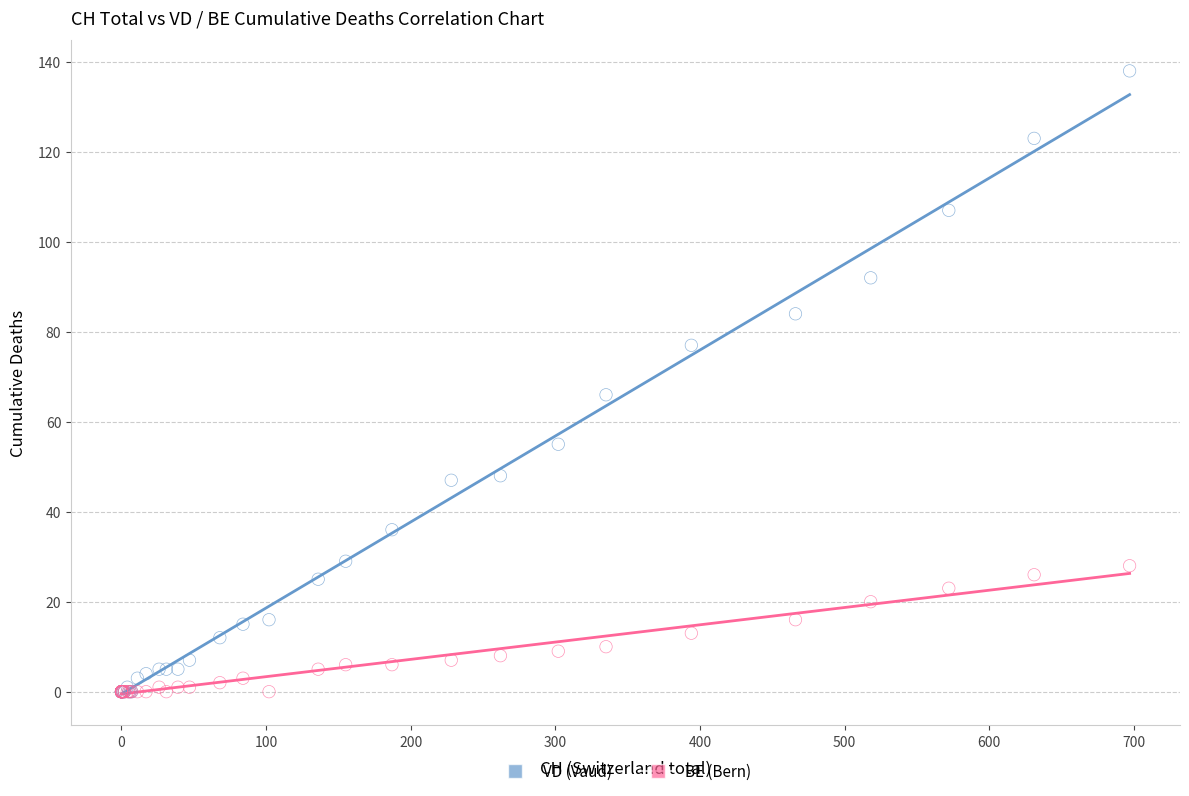

In the VD (Vaud) series, what Y value is closest to 69?

66